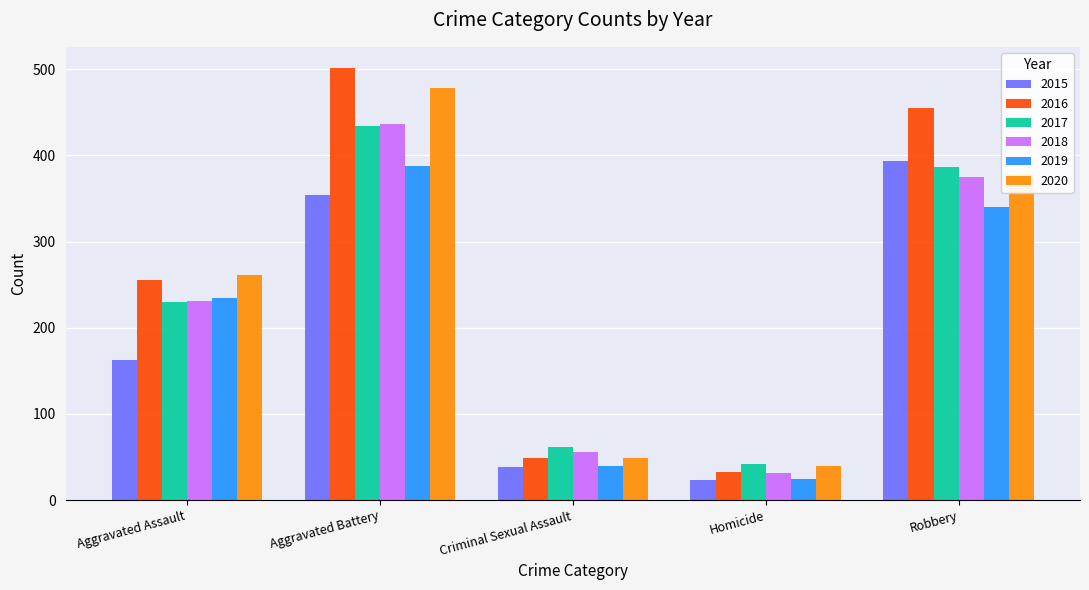

Reading left to right, what are all the values shown in this chart?

2015: 163	354	38	23	393
2016: 255	501	49	33	455
2017: 230	434	62	42	386
2018: 231	436	56	31	375
2019: 235	388	40	24	340
2020: 261	478	49	39	379